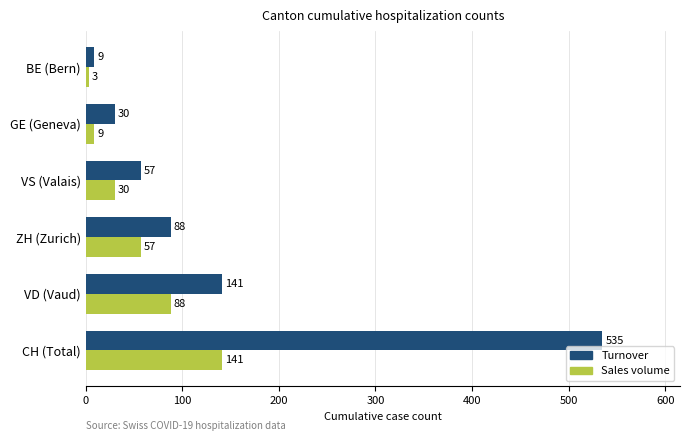

Which series changed the most between ZH (Zurich) and BE (Bern)?

Turnover